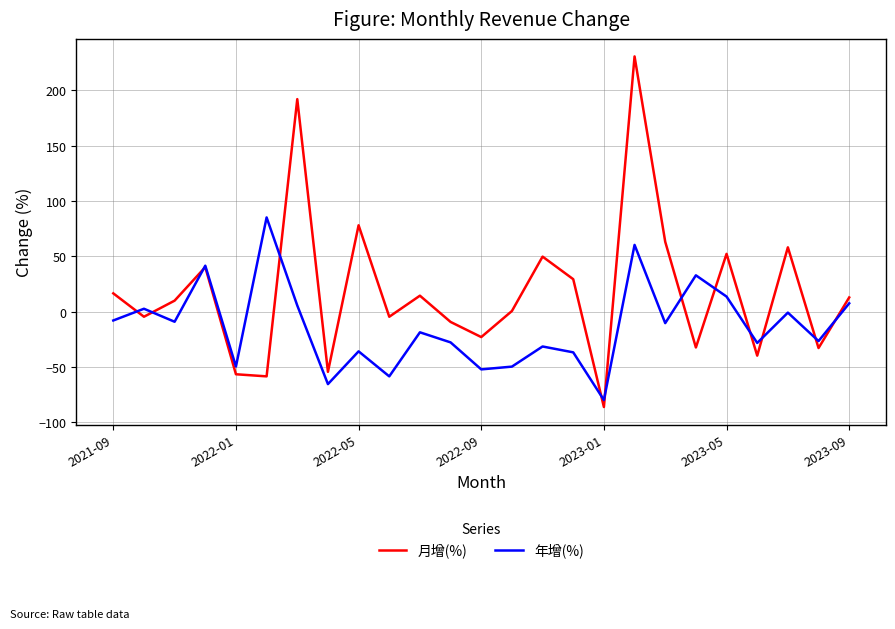

What is the highest value of the 年增(%) series?

85.1